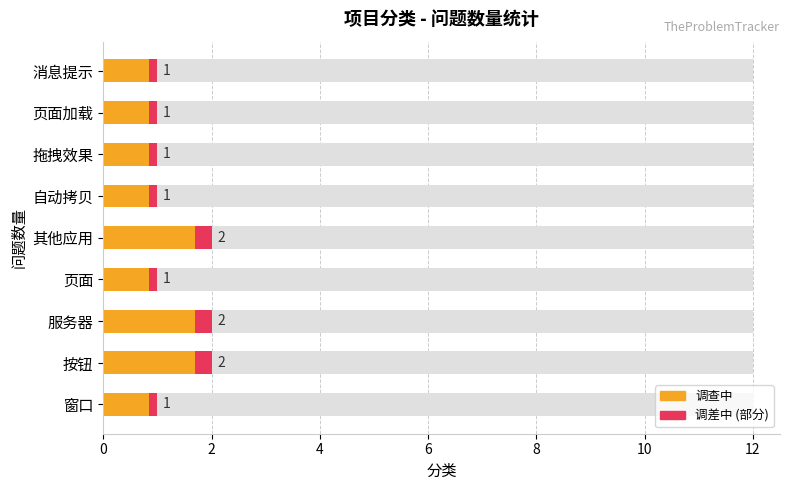

What is the greatest value displayed?

2